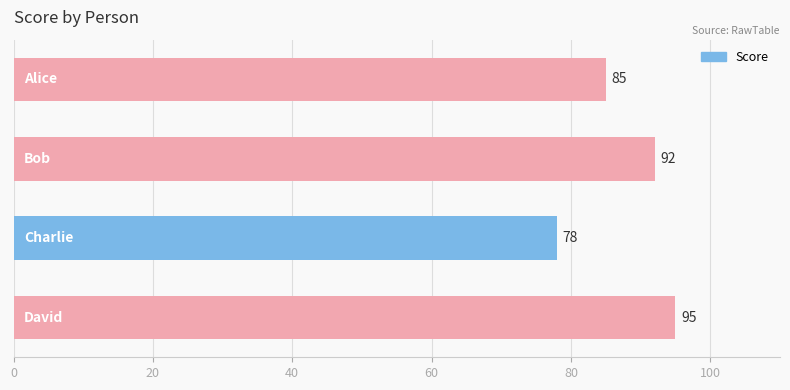

What is the average value?

88